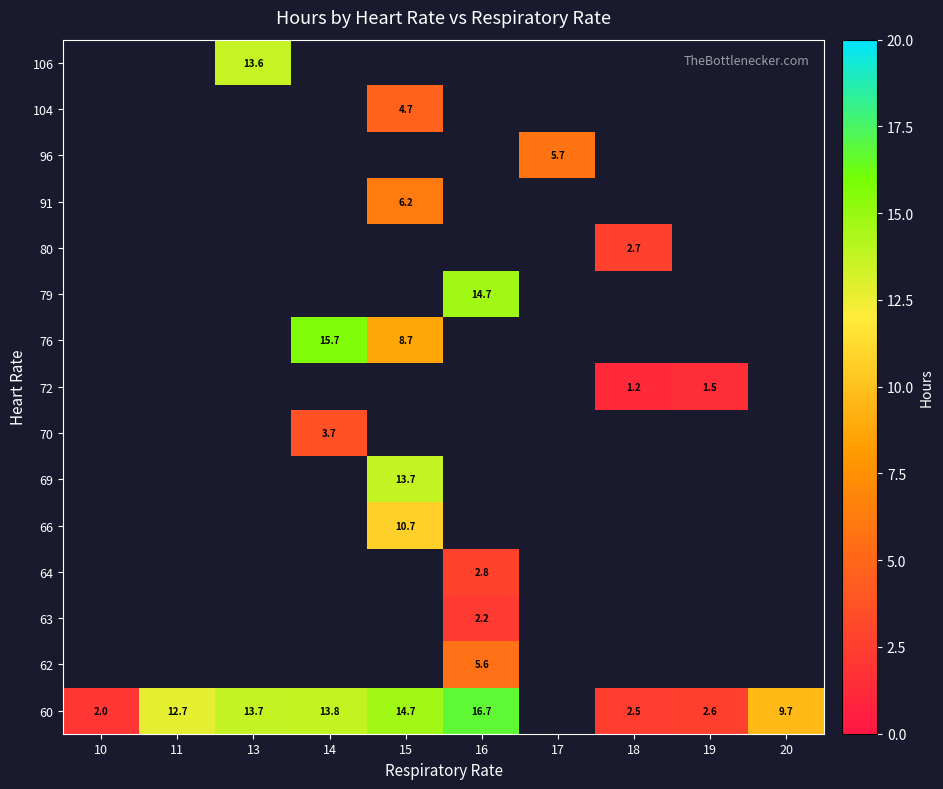

What is the maximum value shown in the chart?

16.7